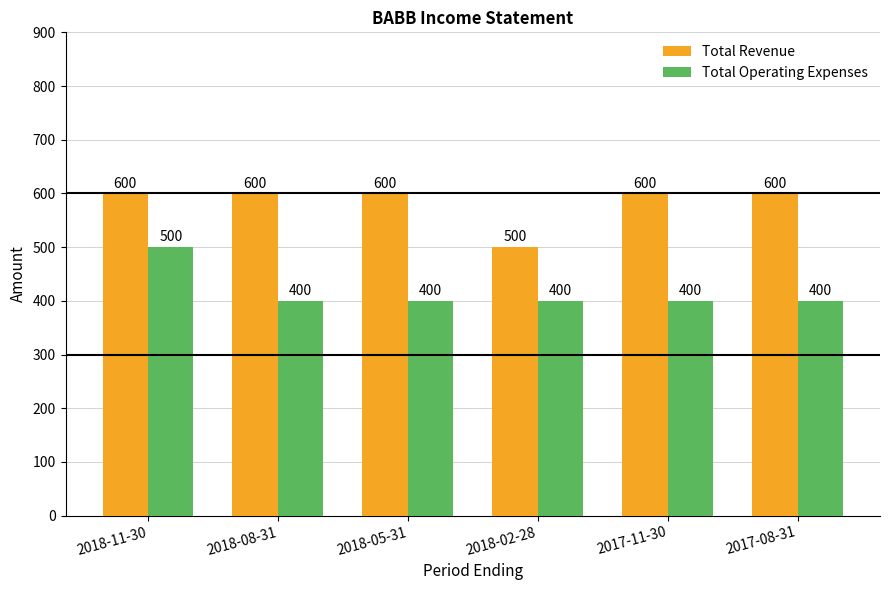

What is the label of the 2nd bar from the right?

2017-11-30